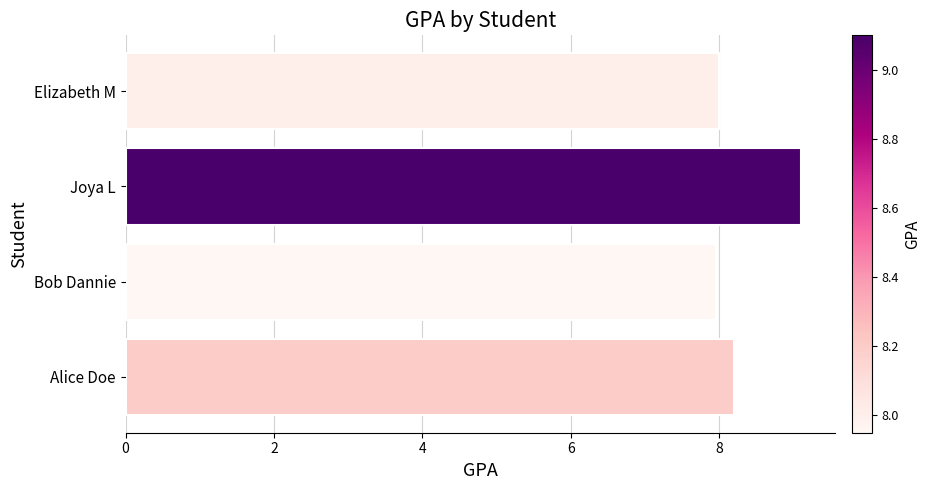

Does the chart contain stacked bars?

No